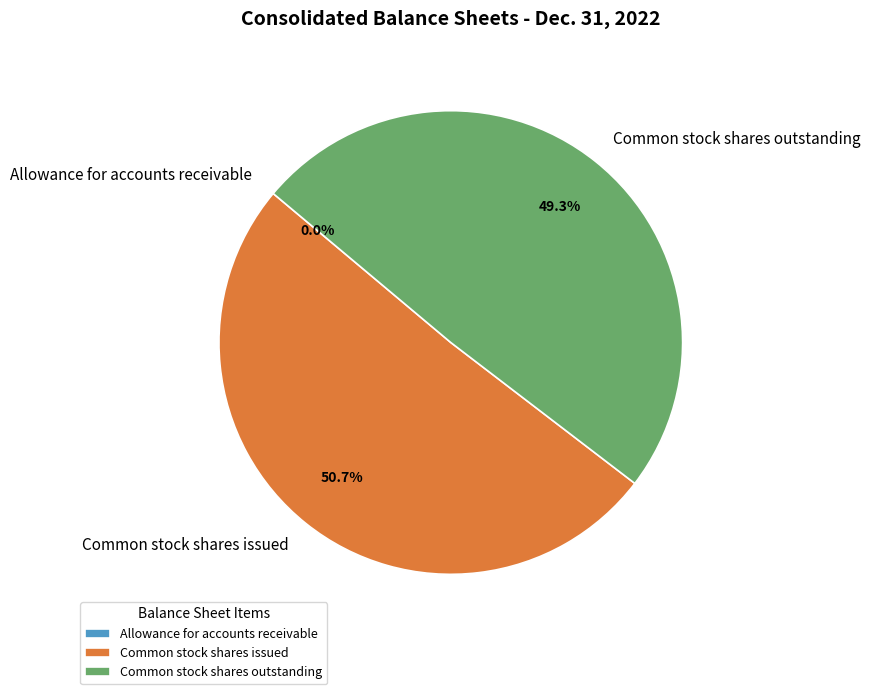

To the nearest percent, what percentage of the pie is Common stock shares outstanding?

49%